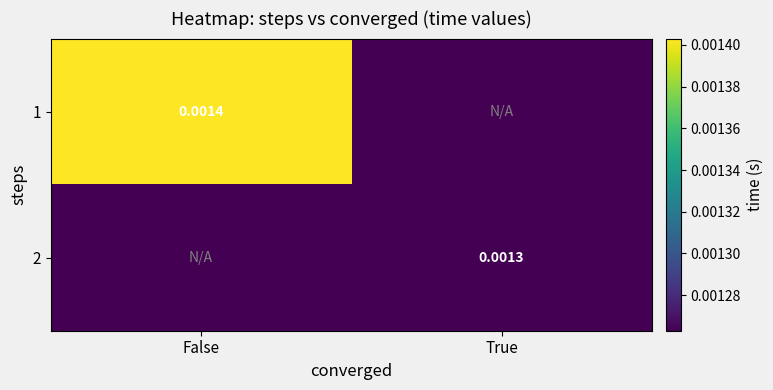

How many categories are shown in the chart?

2